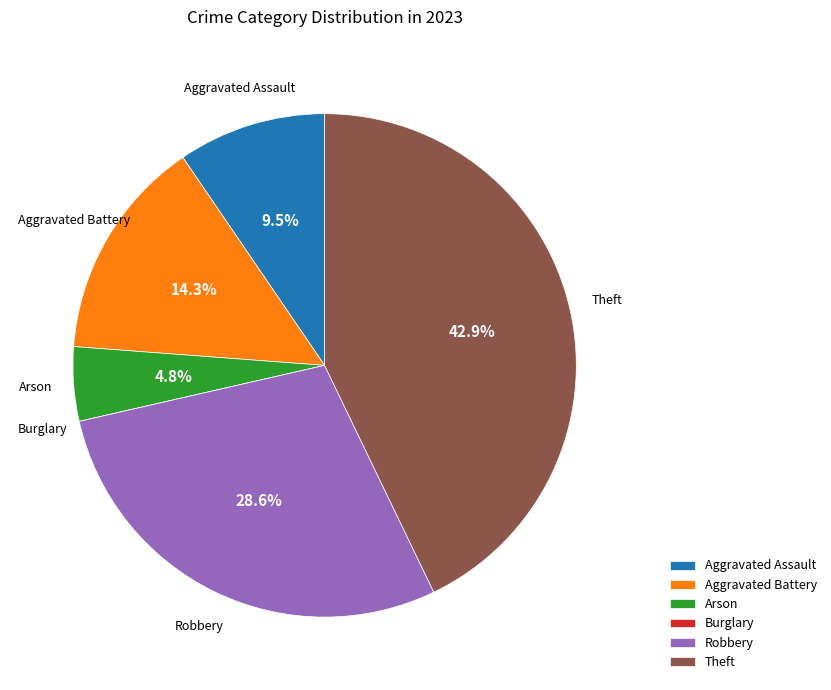

What is the ratio of the value at Robbery to the value at Aggravated Assault?

3.0